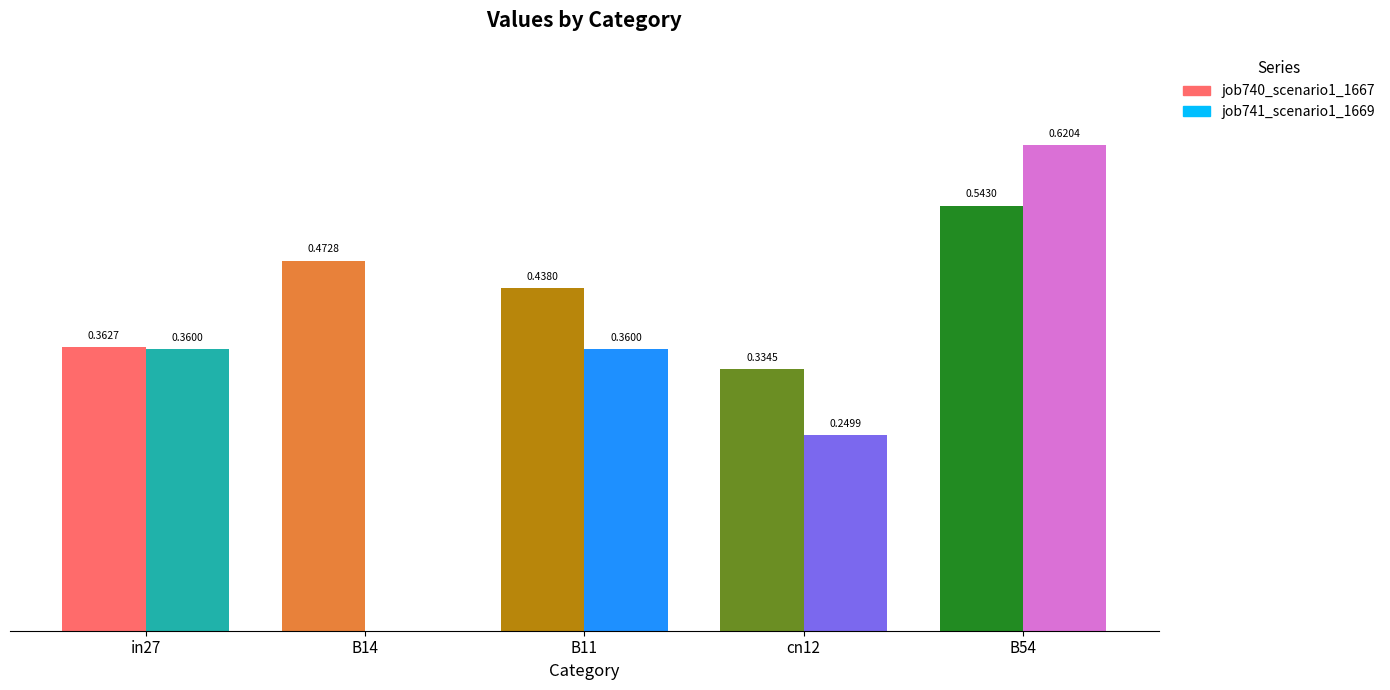

At how many categories does at least one series exceed 0?

5